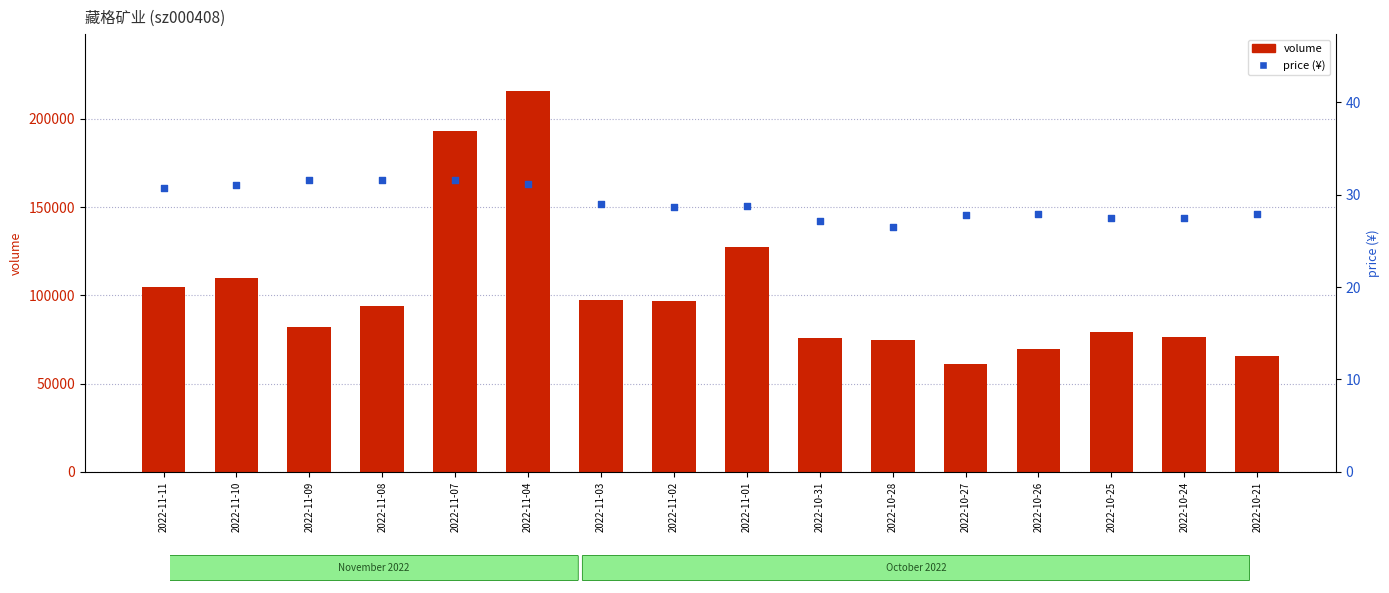

What is the total value across all series at 2022-11-01?

127280.8